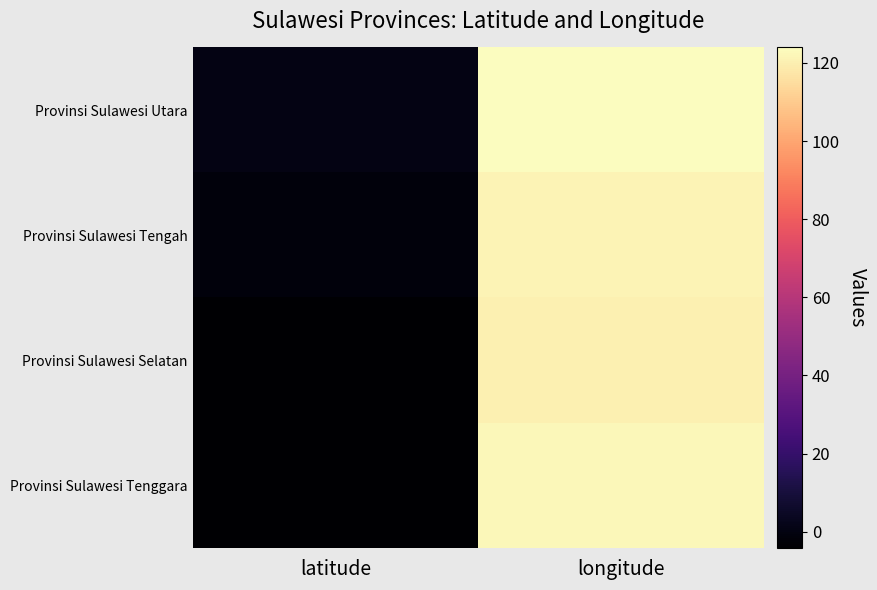

List the series in order of their peak value, lowest first.

Provinsi Sulawesi Selatan, Provinsi Sulawesi Tengah, Provinsi Sulawesi Tenggara, Provinsi Sulawesi Utara